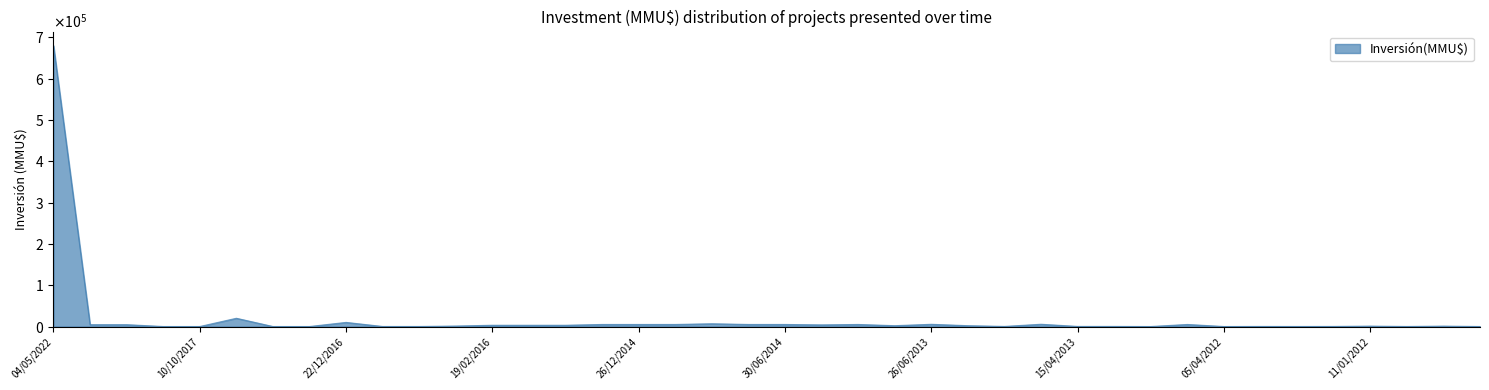

What is the value of the 34th point from the left?

200